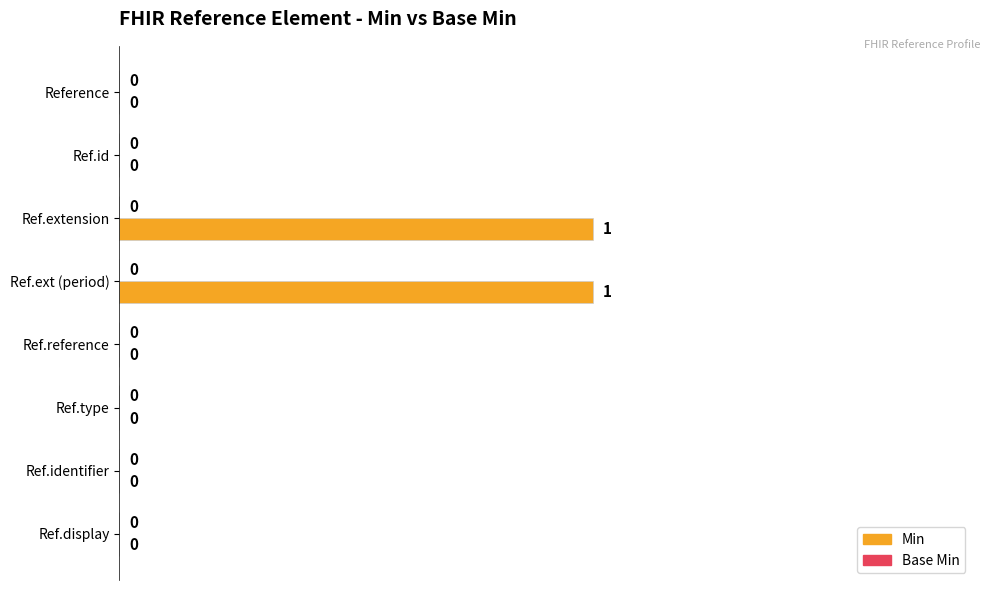

Reading bottom to top, extract all data points from this chart.

Ref.display=0	Ref.identifier=0	Ref.type=0	Ref.reference=0	Ref.ext (period)=1	Ref.extension=1	Ref.id=0	Reference=0